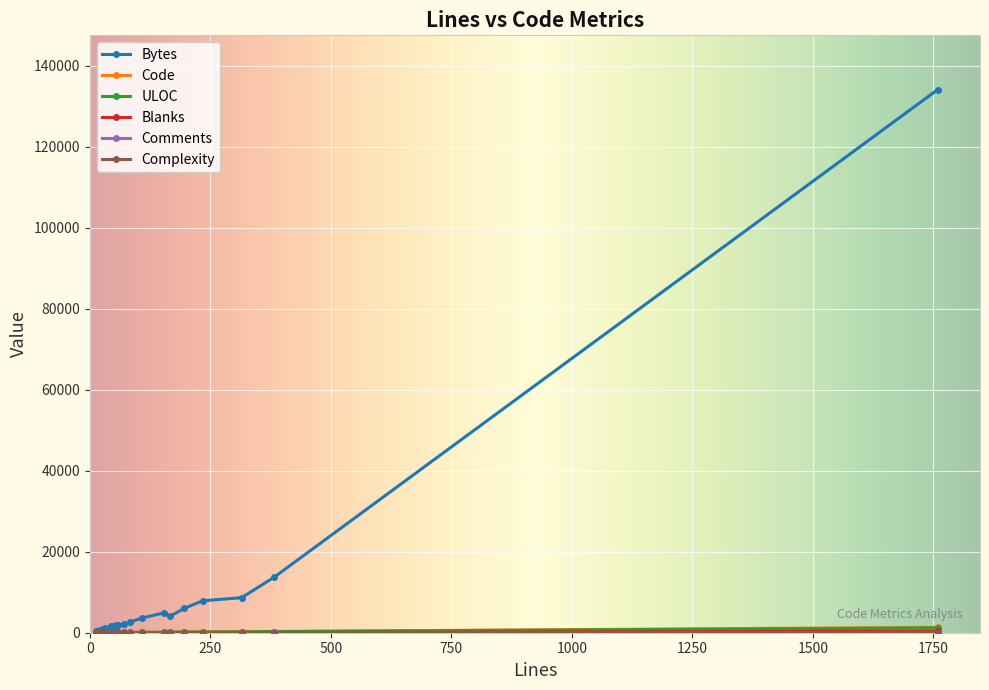

The Code series shows 44 at 5. True or false?

False